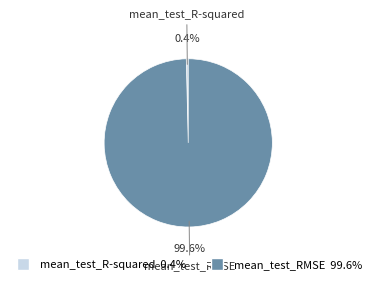

How many slices are in this pie chart?

2